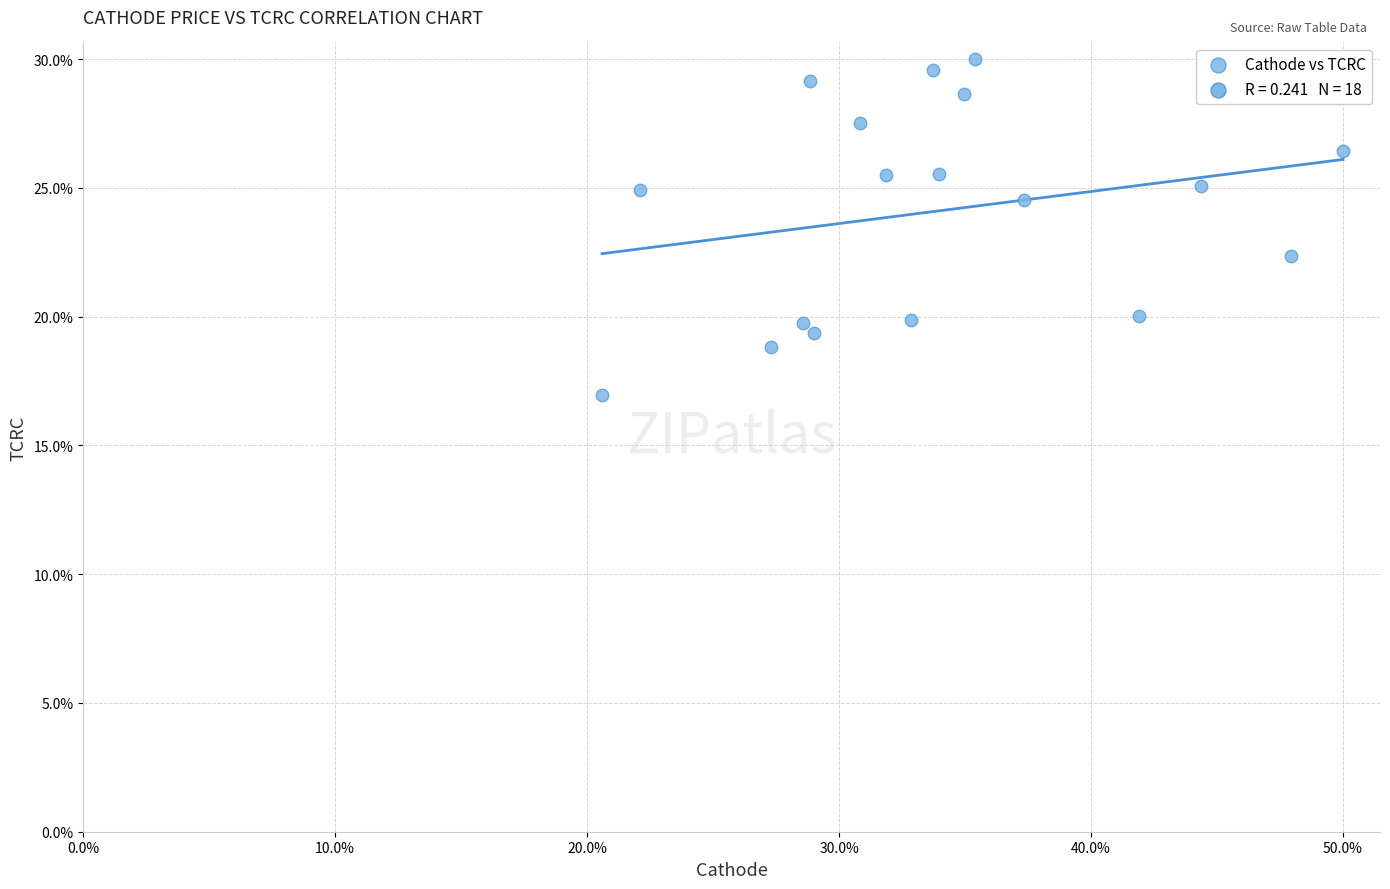

What Y value in the scatter plot is closest to 23?

22.4